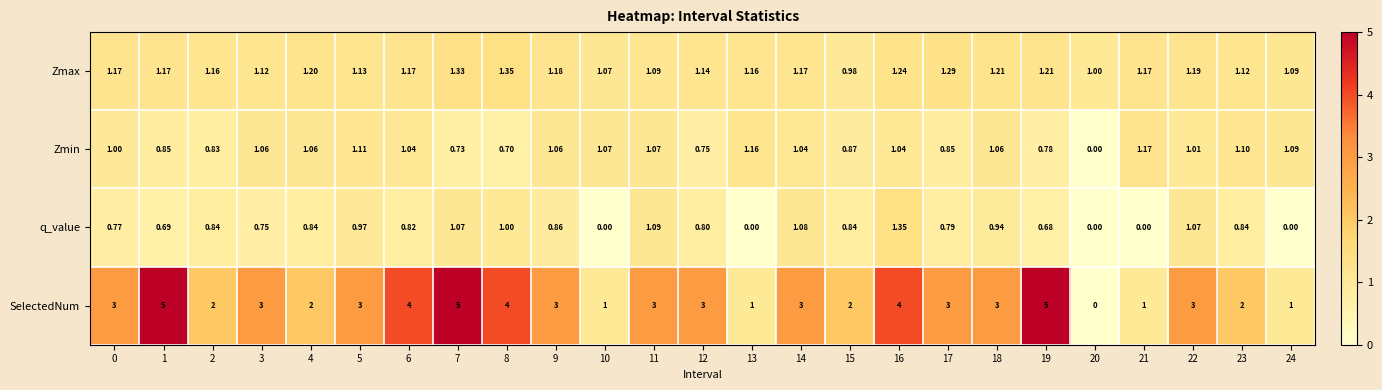

At 5, list the series in order from largest to smallest.

SelectedNum, Zmax, Zmin, q_value